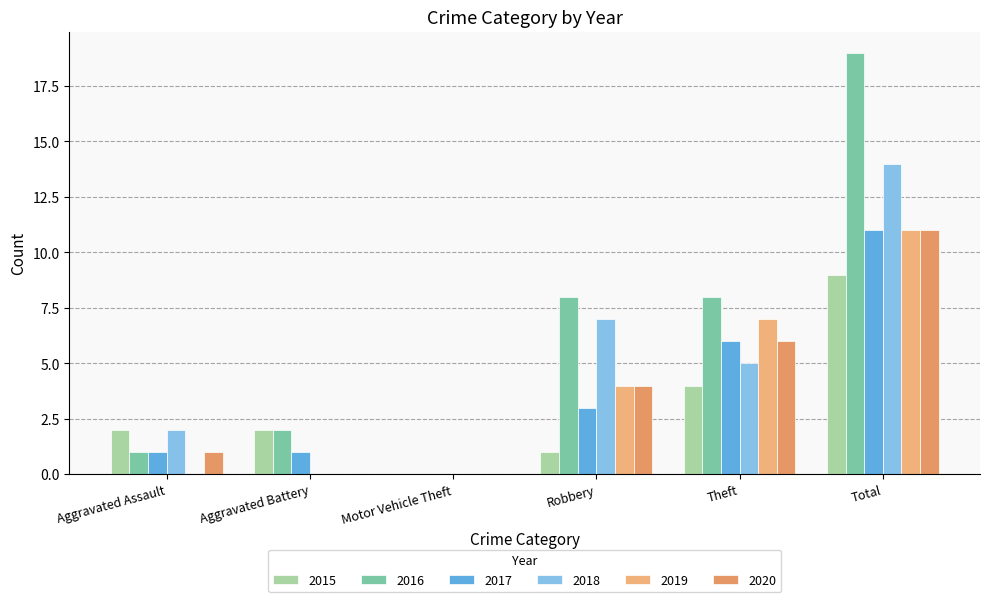

What is the sum of all 2020 values?

22